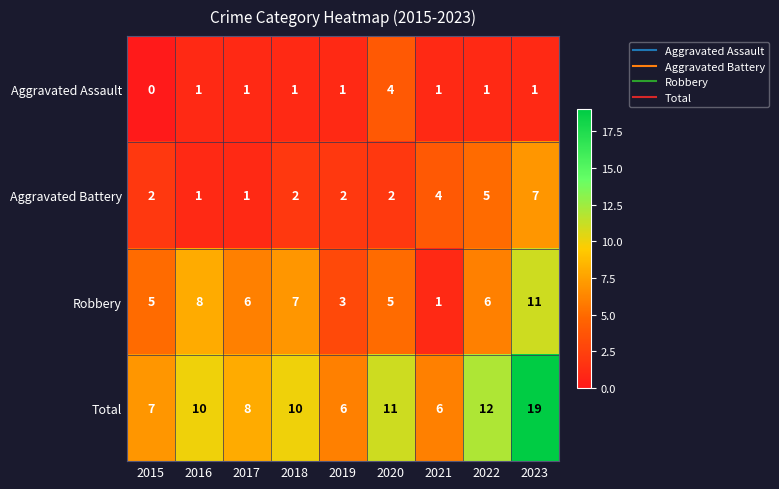

What value does the Aggravated Battery series have at 2021?

4